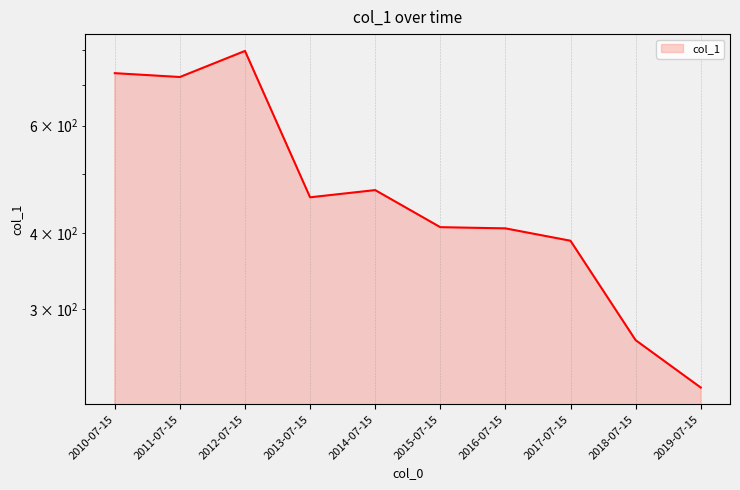

Which category has the highest value across all series?

2012-07-15